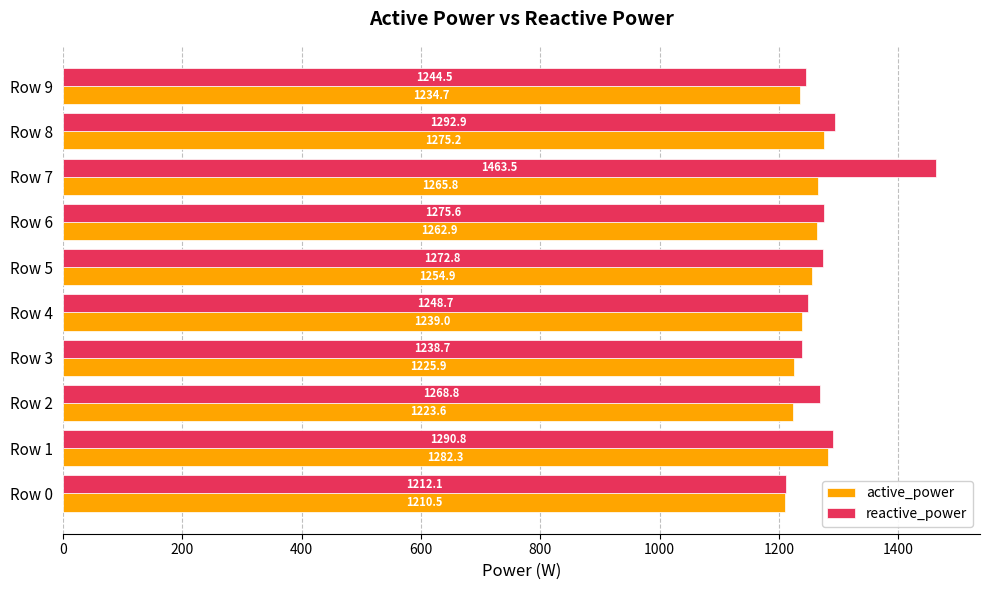

What is the sum of all active_power values?

12475.0